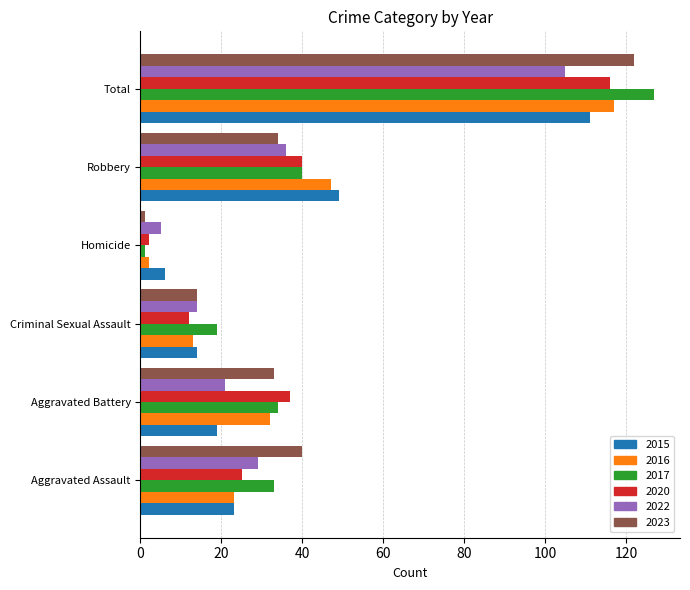

What is the sum of all 2022 values?

210